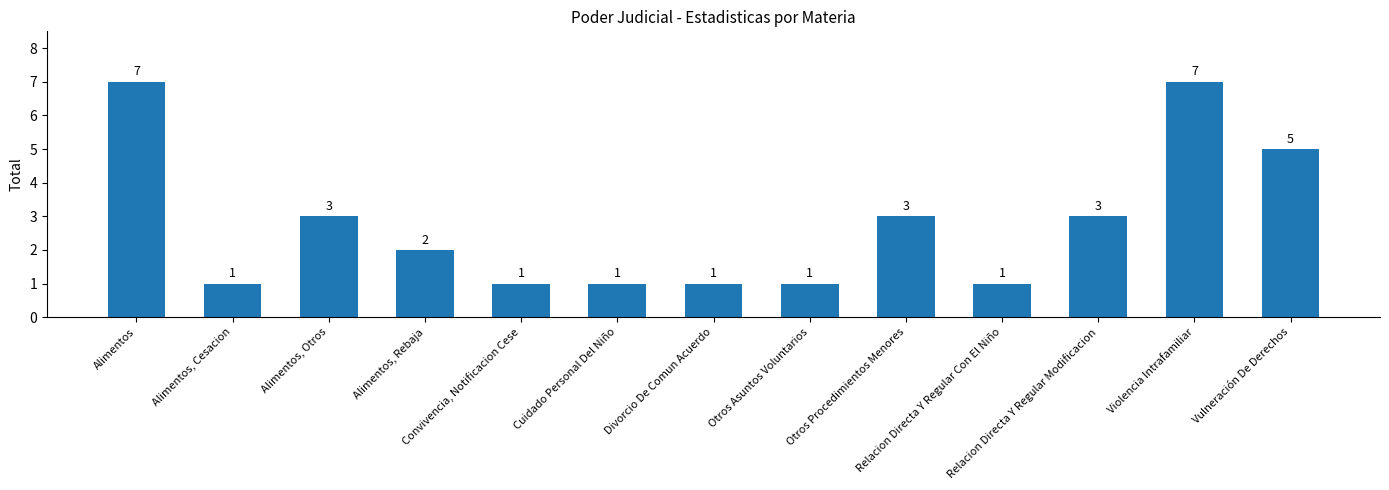

What is the sum of all values?

36